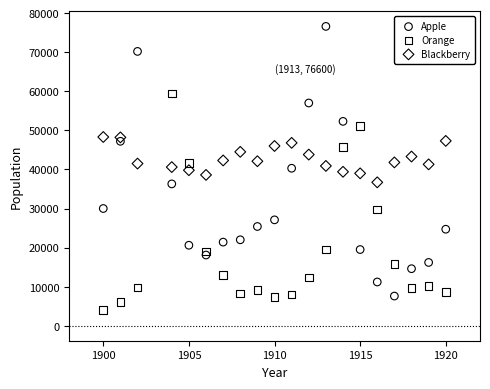

Which series has the widest spread of Y values?

Apple